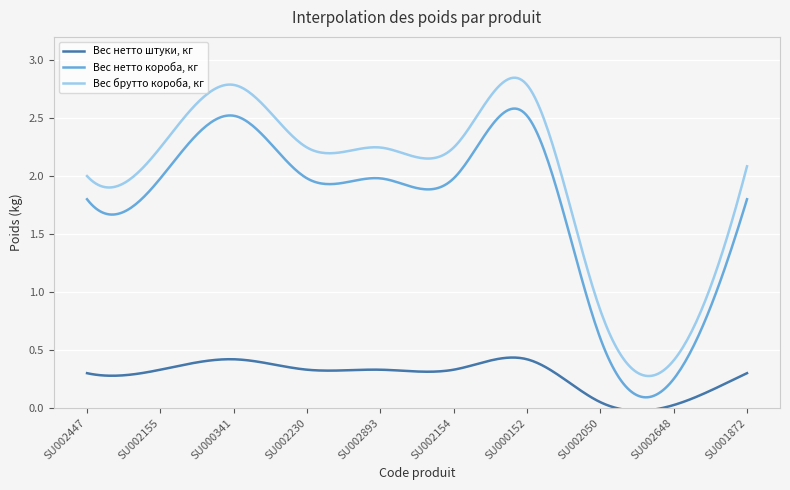

List the series in order of their peak value, lowest first.

Вес нетто штуки, кг, Вес нетто короба, кг, Вес брутто короба, кг